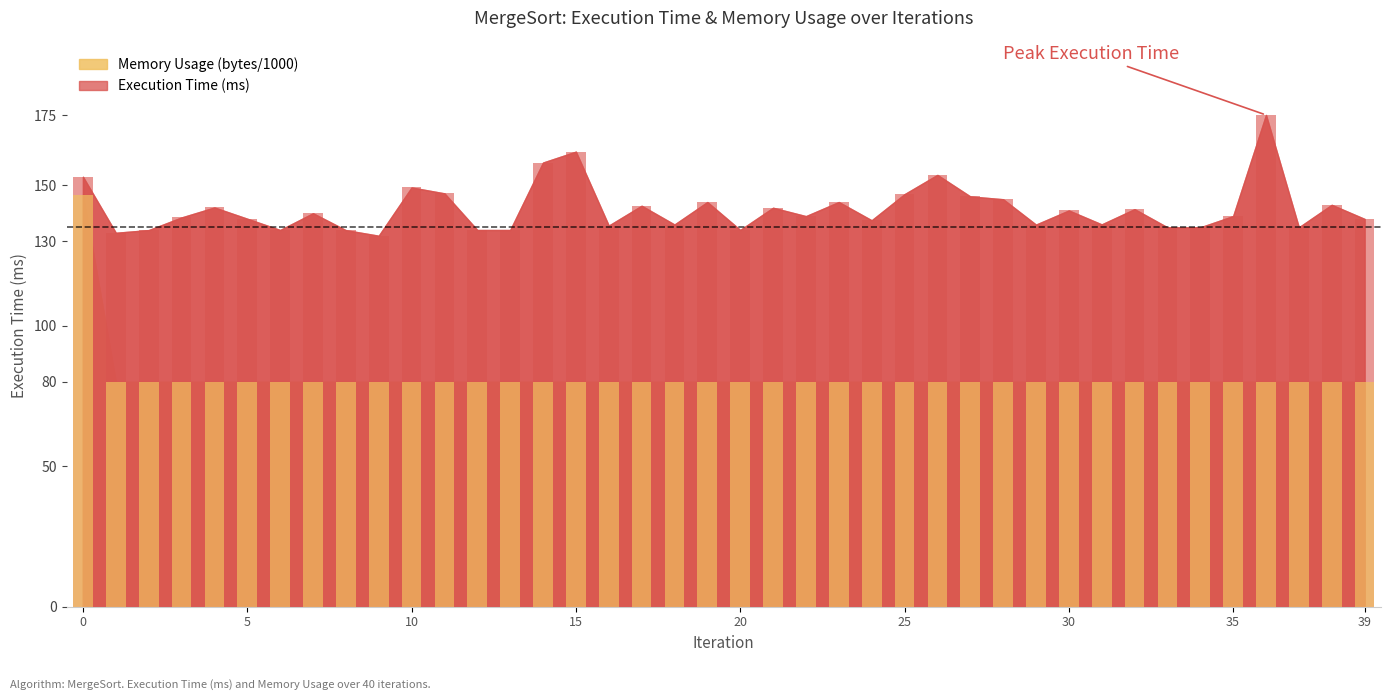

How many bars are there in total?

80